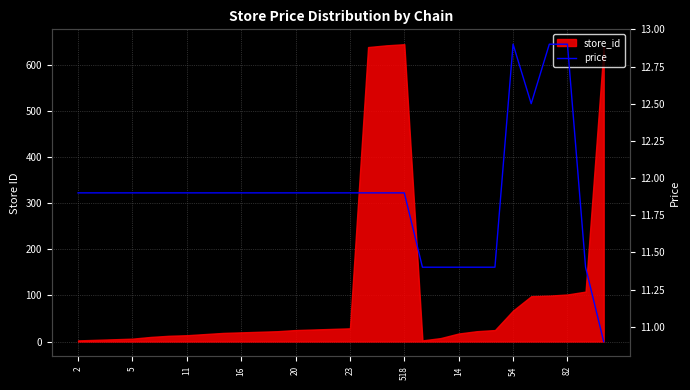

How many interior local valleys (lower than both neighbors) does the data have?

1